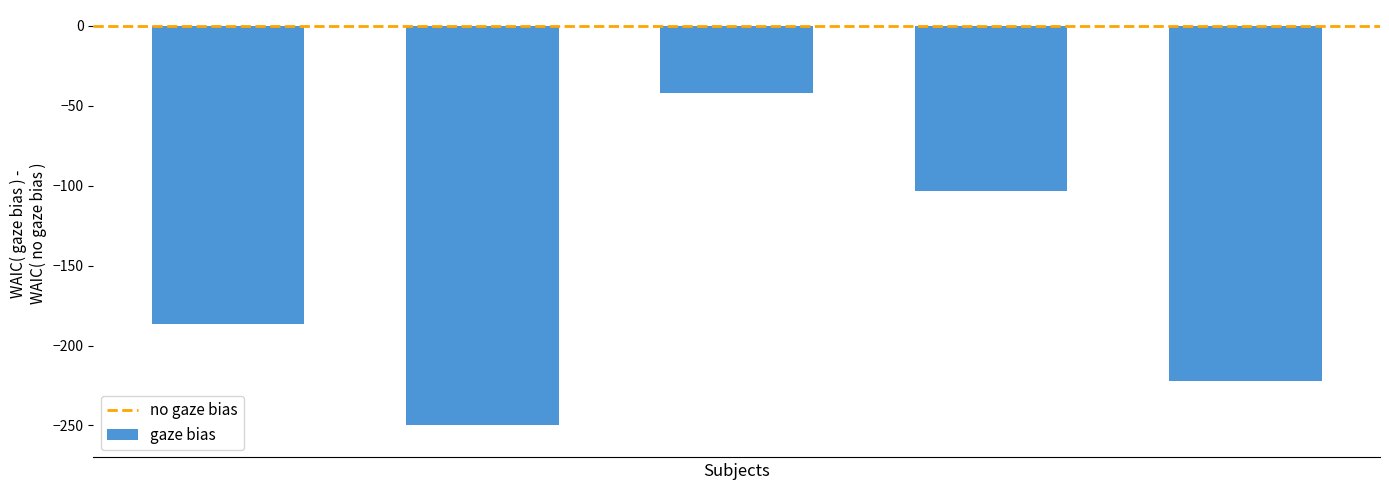

How many series are shown in this chart?

1